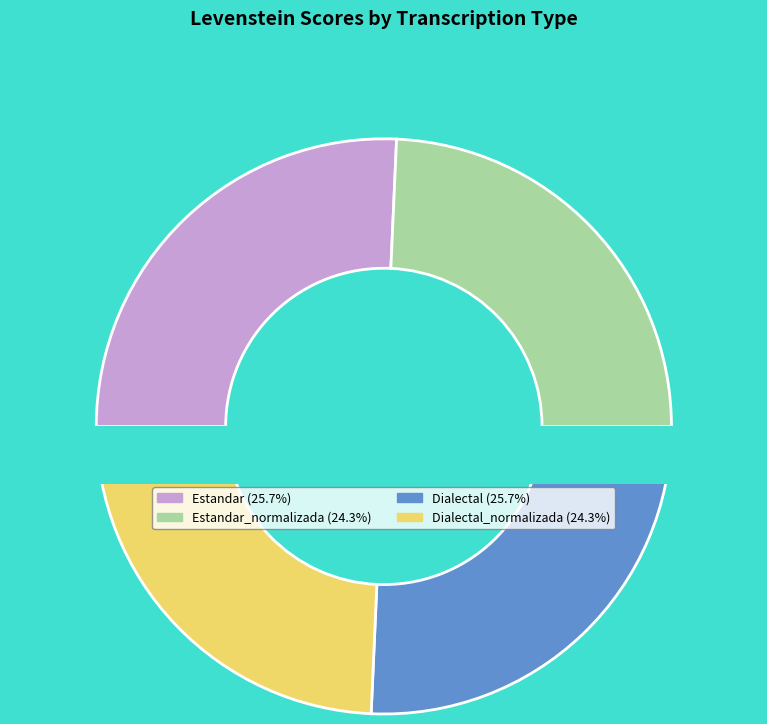

What percentage is NOT represented by Dialectal_normalizada?

75.7%